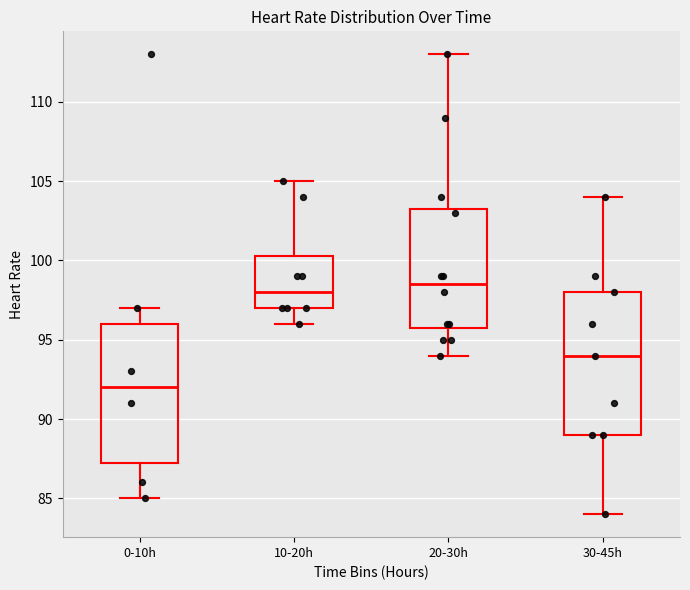

Reading left to right, read every box against the y-axis: the position of its median line, the range the box covers, and the ends of its whiskers. The values are not printed on the chart, so give them approximately, as read against the axis.

0-10h: median 92.0, box 87.5 to 96.0, whiskers 85.0 to 97.0
10-20h: median 98.0, box 97.0 to 100.5, whiskers 96.0 to 105.0
20-30h: median 98.5, box 96.0 to 103.5, whiskers 94.0 to 113.0
30-45h: median 94.0, box 89.0 to 98.0, whiskers 84.0 to 104.0